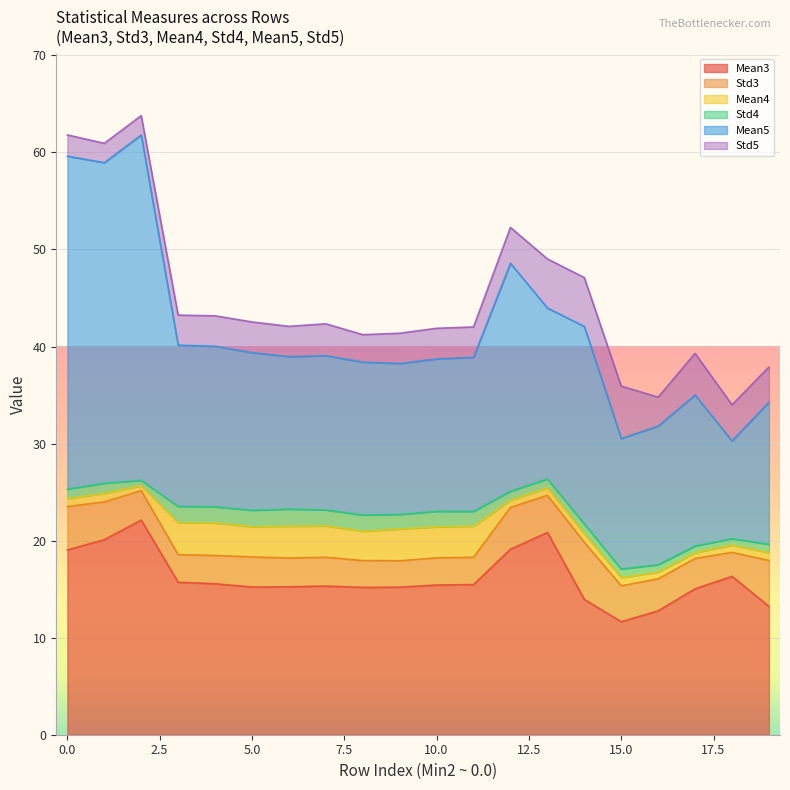

What is the sum of all Mean3 values?

322.5